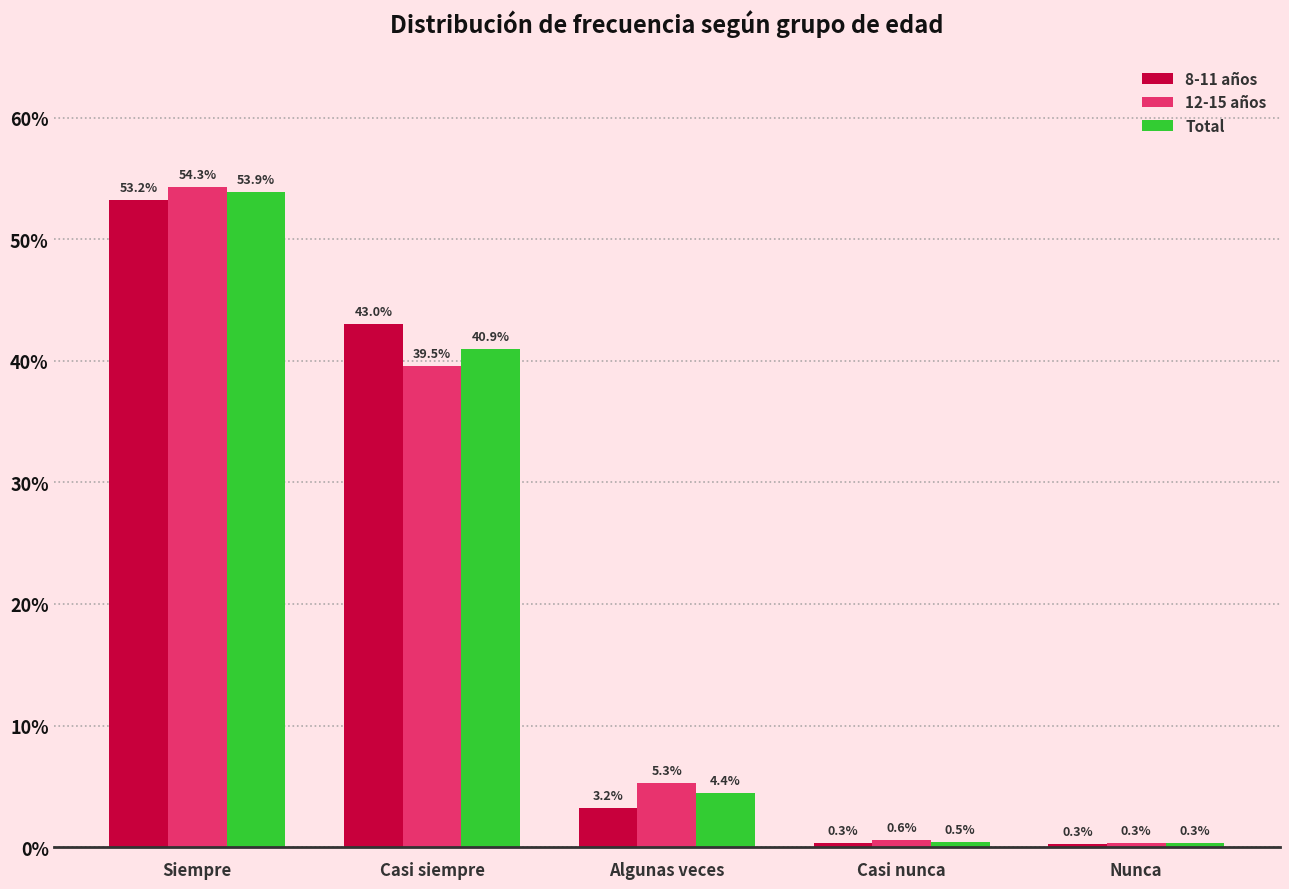

Is the value of 8-11 años at Casi siempre greater than the value of Total at Nunca?

Yes